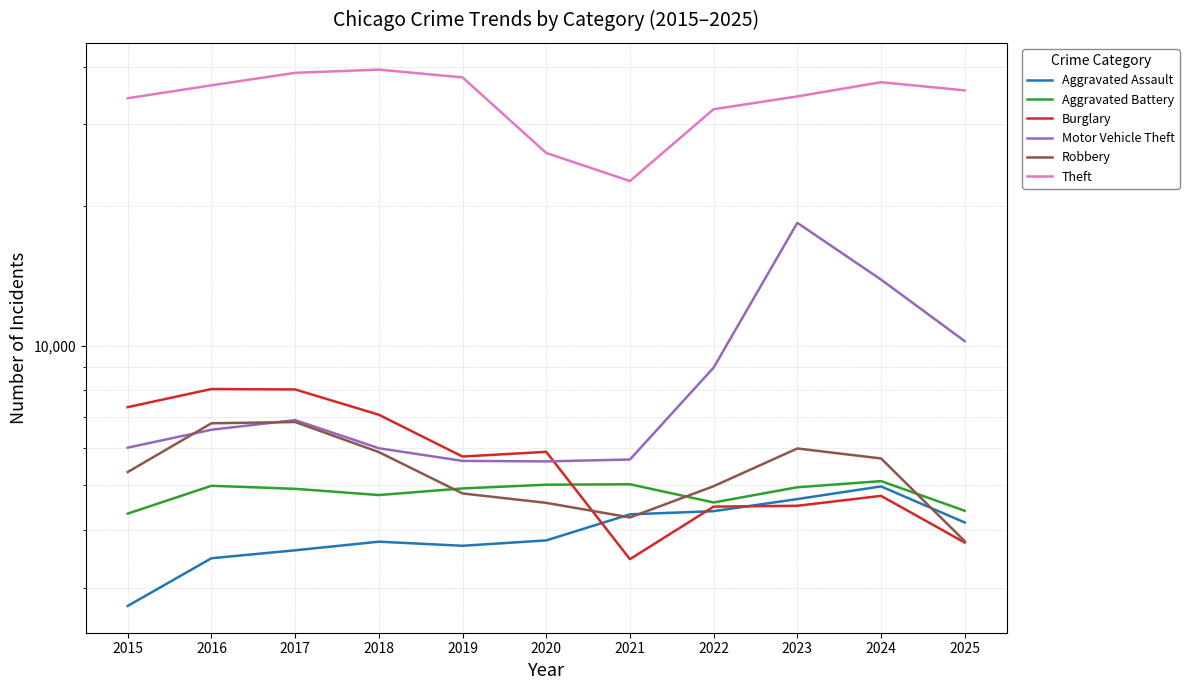

How many values in the Motor Vehicle Theft series exceed 6582?

5